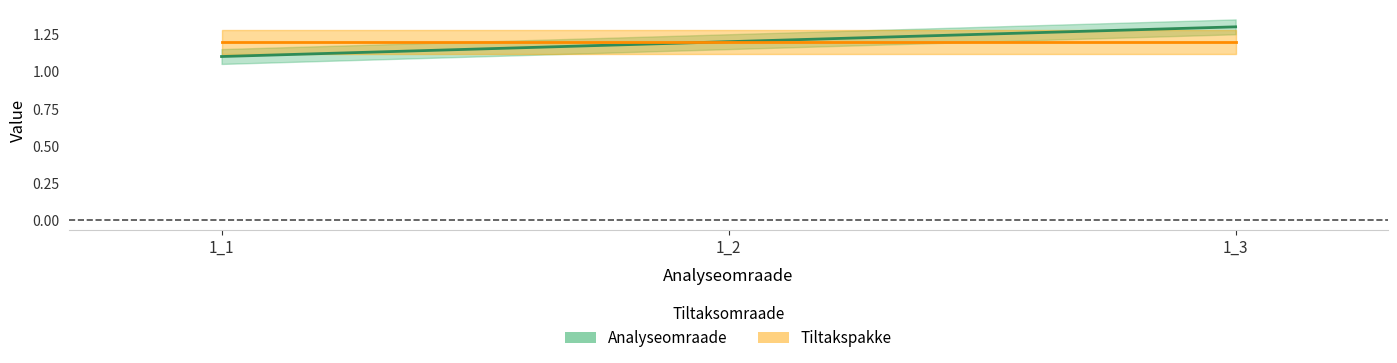

Which label corresponds to the smallest value in the chart?

1_1